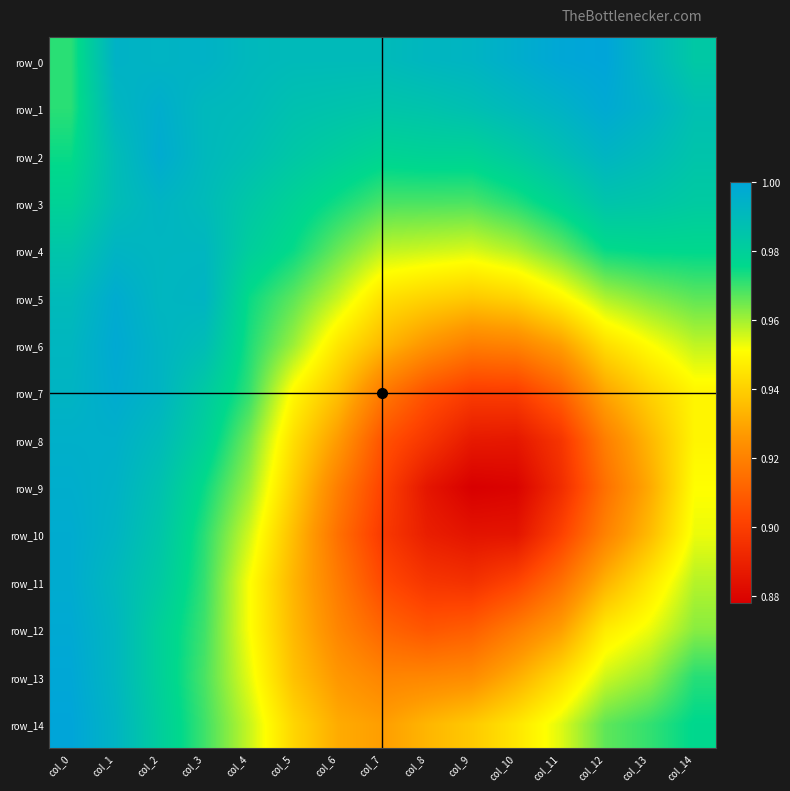

Reading left to right, what are all the values shown in this chart?

row_0: 1.0	1.0	1.0	1.0	1.0	1.0	1.0	1.0	1.0	1.0	1.0	1.0	1.0	1.0	1.0
row_1: 1.0	1.0	1.0	1.0	1.0	1.0	1.0	1.0	1.0	1.0	1.0	1.0	1.0	1.0	1.0
row_2: 1.0	1.0	1.0	1.0	1.0	1.0	1.0	1.0	1.0	1.0	1.0	1.0	1.0	1.0	1.0
row_3: 1.0	1.0	1.0	1.0	1.0	1.0	1.0	1.0	1.0	1.0	1.0	1.0	1.0	1.0	1.0
row_4: 1.0	1.0	1.0	1.0	1.0	1.0	1.0	1.0	1.0	1.0	1.0	1.0	1.0	1.0	1.0
row_5: 1.0	1.0	1.0	1.0	1.0	1.0	1.0	0.9	0.9	0.9	0.9	0.9	1.0	1.0	1.0
row_6: 1.0	1.0	1.0	1.0	1.0	1.0	0.9	0.9	0.9	0.9	0.9	0.9	0.9	1.0	1.0
row_7: 1.0	1.0	1.0	1.0	1.0	0.9	0.9	0.9	0.9	0.9	0.9	0.9	0.9	0.9	0.9
row_8: 1.0	1.0	1.0	1.0	1.0	0.9	0.9	0.9	0.9	0.9	0.9	0.9	0.9	0.9	0.9
row_9: 1.0	1.0	1.0	1.0	1.0	0.9	0.9	0.9	0.9	0.9	0.9	0.9	0.9	0.9	1.0
row_10: 1.0	1.0	1.0	1.0	1.0	0.9	0.9	0.9	0.9	0.9	0.9	0.9	0.9	0.9	1.0
row_11: 1.0	1.0	1.0	1.0	1.0	0.9	0.9	0.9	0.9	0.9	0.9	0.9	0.9	0.9	1.0
row_12: 1.0	1.0	1.0	1.0	1.0	0.9	0.9	0.9	0.9	0.9	0.9	0.9	0.9	1.0	1.0
row_13: 1.0	1.0	1.0	1.0	1.0	0.9	0.9	0.9	0.9	0.9	0.9	0.9	1.0	1.0	1.0
row_14: 1.0	1.0	1.0	1.0	1.0	0.9	0.9	0.9	0.9	0.9	0.9	1.0	1.0	1.0	1.0